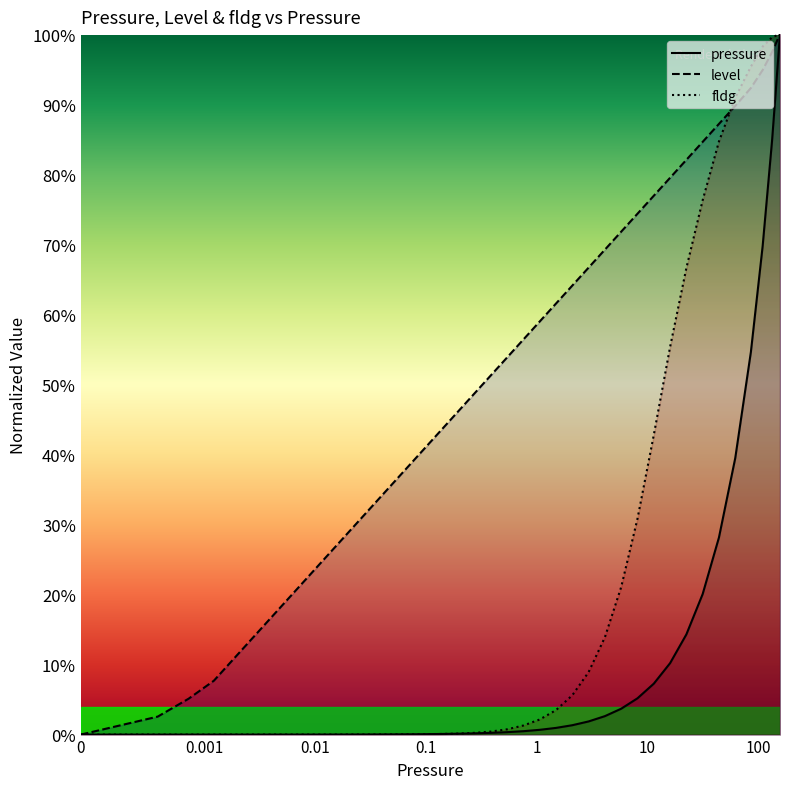

Reading left to right, transcribe all the data shown in this chart.

pressure: 0.0	0.0	0.0	0.0	0.0	0.0	0.0	0.0	0.0	0.0	0.0	0.0	0.0	0.0	0.0	0.0	0.0	0.0	0.0	0.0	0.0	0.0	0.0	0.0	0.0	0.0	0.0	0.0	0.0	0.1	0.1	0.1	0.1	0.2	0.3	0.4	0.5	0.7	0.8	1.0
level: 0.0	0.0	0.1	0.1	0.1	0.1	0.2	0.2	0.2	0.2	0.3	0.3	0.3	0.3	0.4	0.4	0.4	0.4	0.5	0.5	0.5	0.5	0.6	0.6	0.6	0.6	0.7	0.7	0.7	0.7	0.8	0.8	0.8	0.8	0.9	0.9	0.9	0.9	1.0	1.0
fldg: 0.0	0.0	0.0	0.0	0.0	0.0	0.0	0.0	0.0	0.0	0.0	0.0	0.0	0.0	0.0	0.0	0.0	0.0	0.0	0.0	0.0	0.0	0.0	0.0	0.0	0.1	0.1	0.1	0.2	0.3	0.4	0.6	0.7	0.8	0.8	0.9	1.0	1.0	1.0	1.0